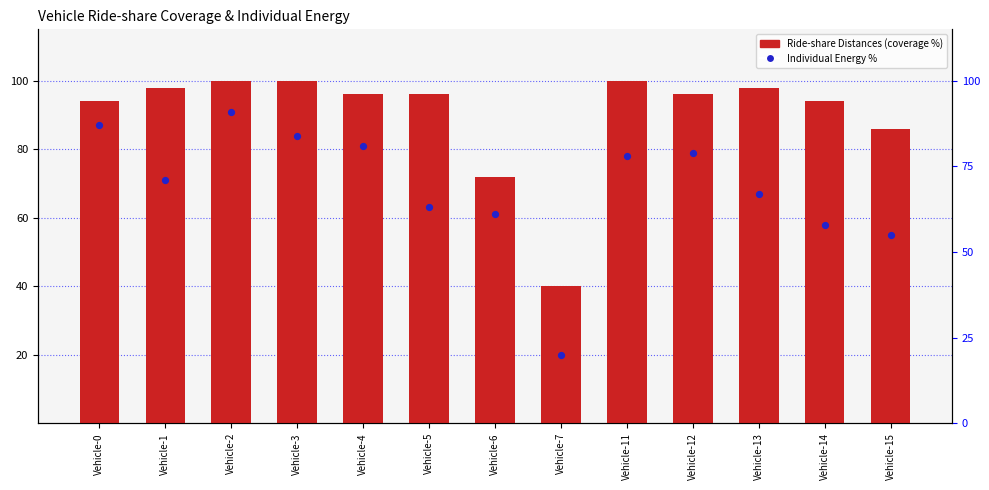

At how many categories does at least one series exceed 69?

12